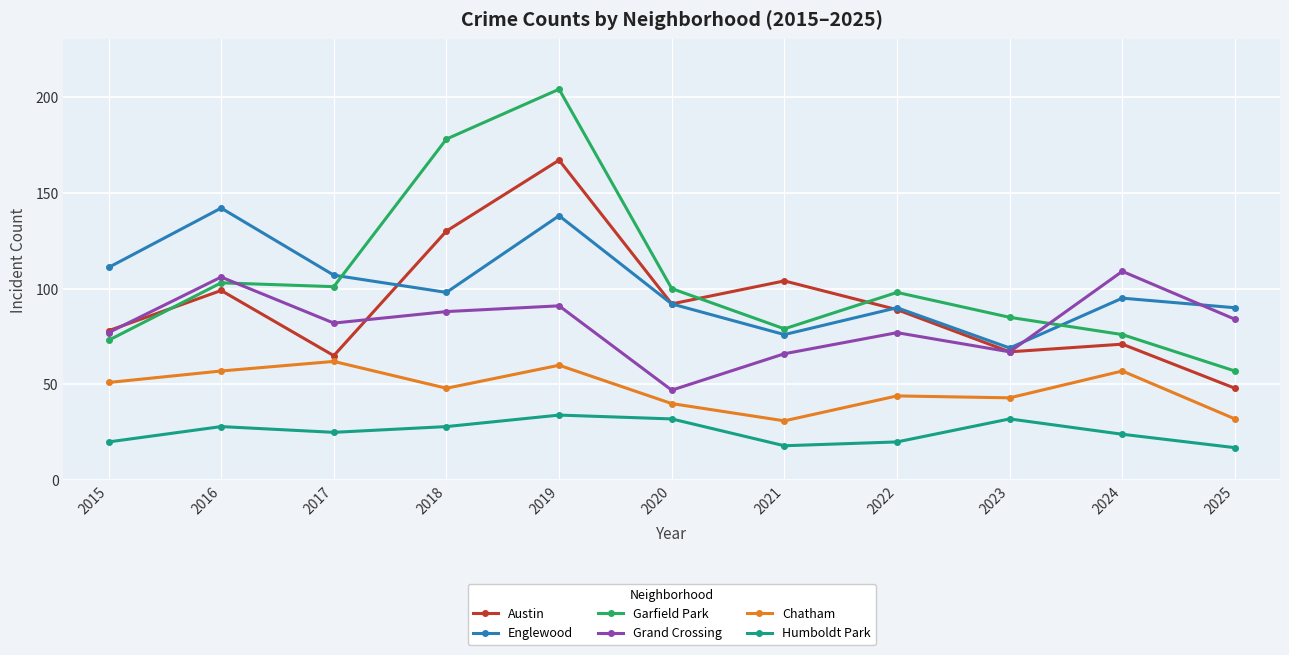

What is the minimum value shown in the chart?

17